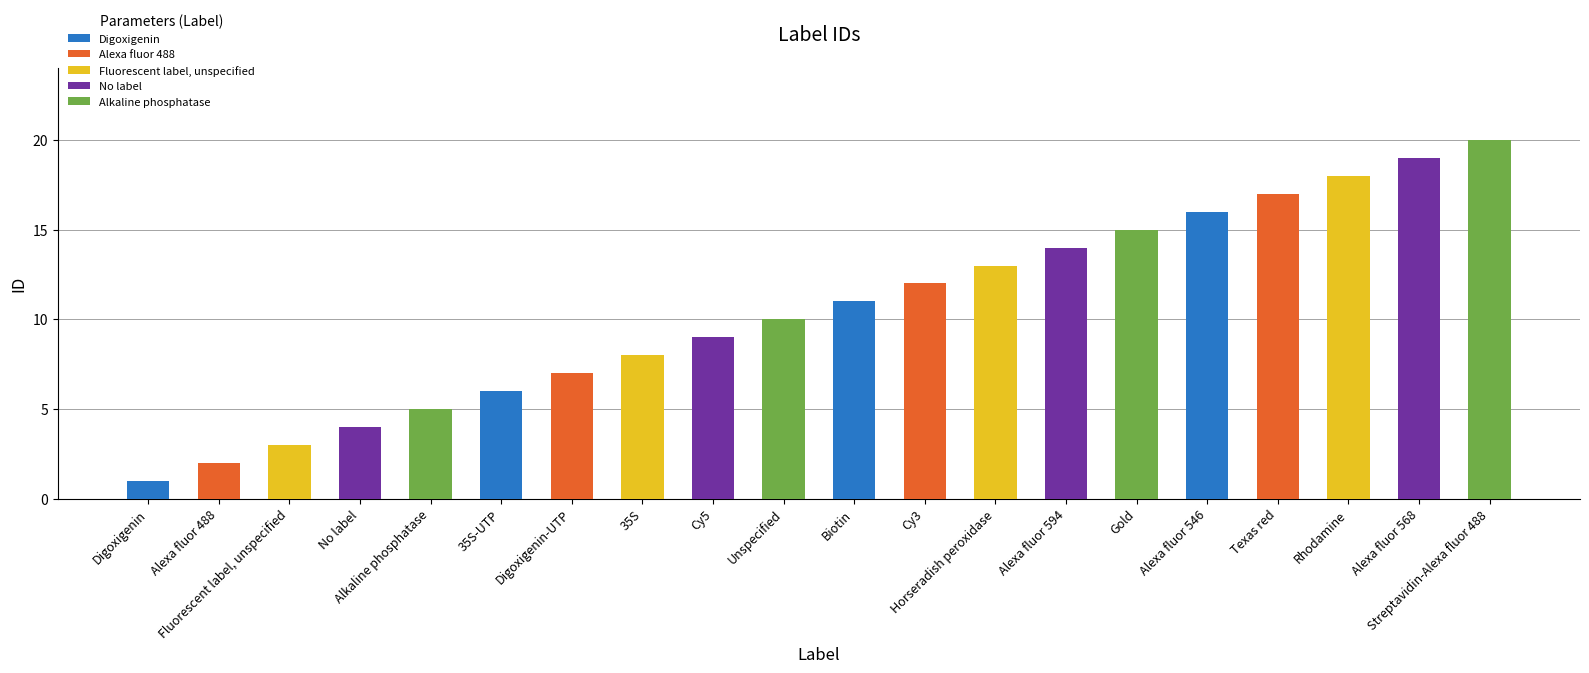

Between Fluorescent label, unspecified and Gold, which is larger?

Gold